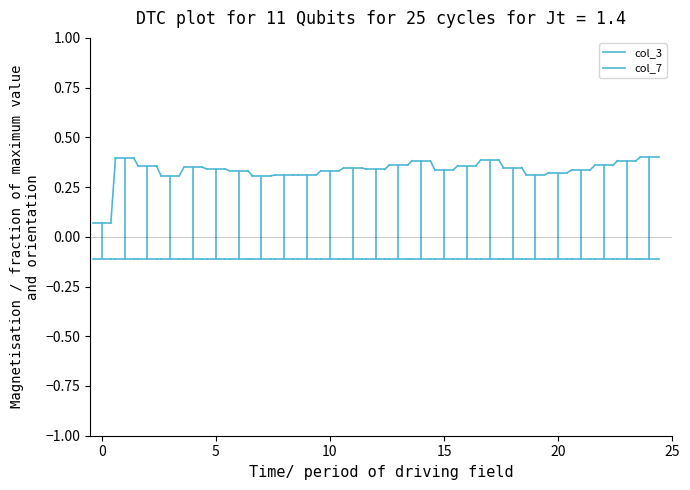

What is the value of the col_3 point at the 1st from the left?

-0.1